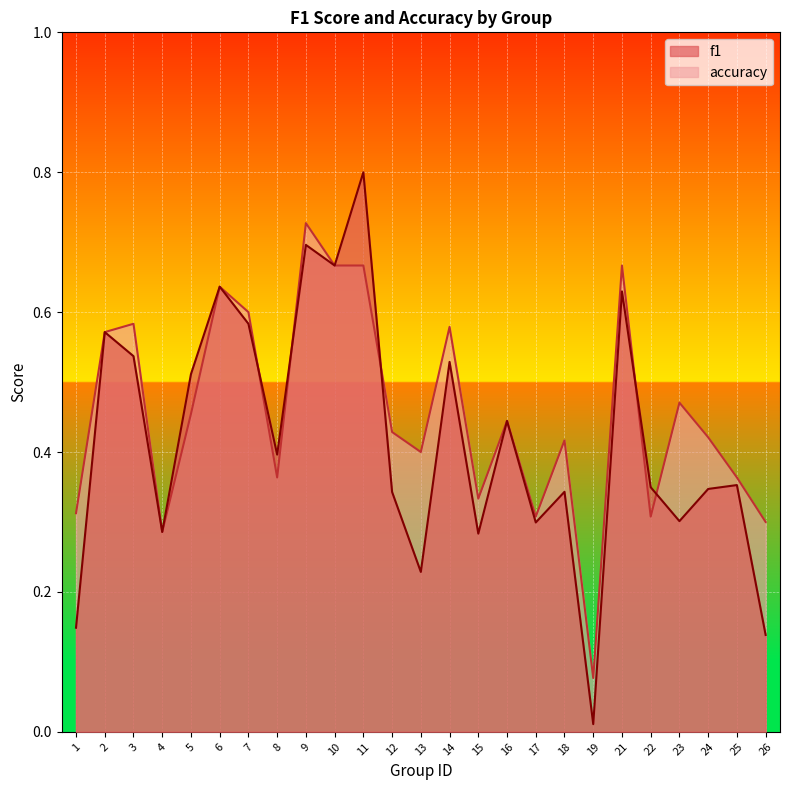

Is it true that f1 equals 0.2 at 4?

False